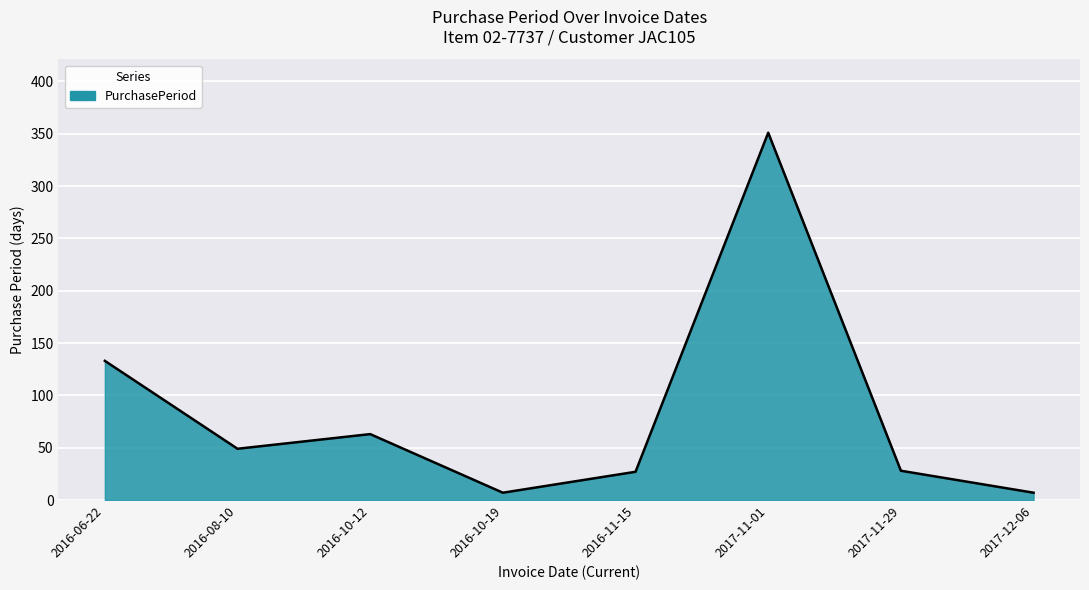

Read the value at 2016-10-12, to the nearest 5.

65